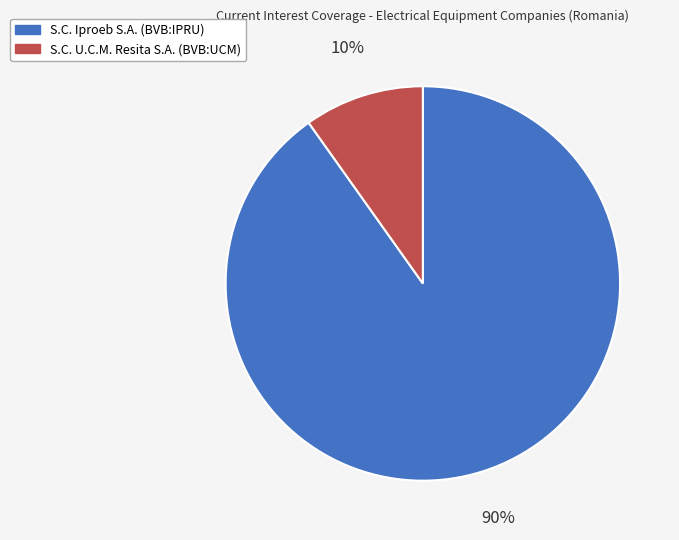

Is it true that S.C. U.C.M. Resita S.A. (BVB:UCM) is 17% of the pie?

False